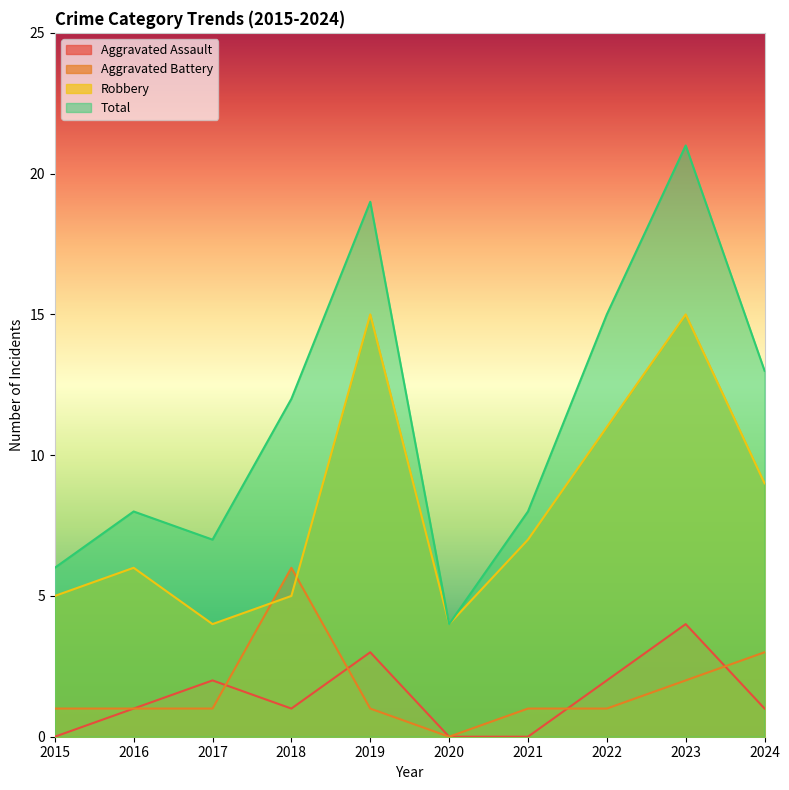

True or false: Aggravated Battery has more than 2 interior local peaks.

False